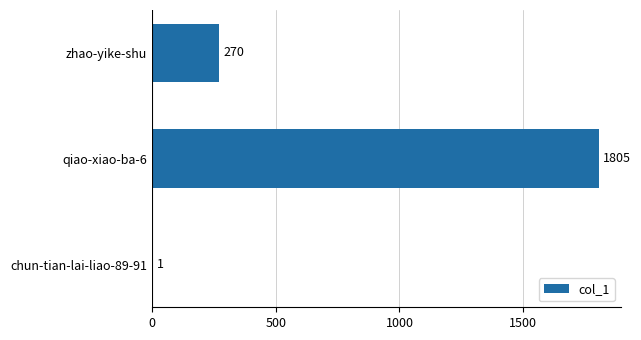

Is it true that the value at zhao-yike-shu is 270?

True